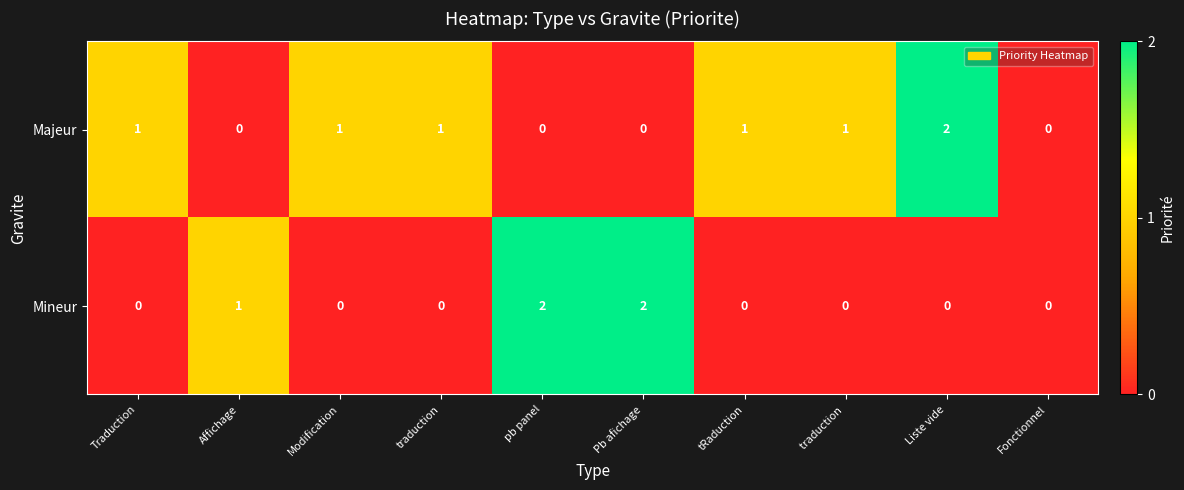

Reading left to right, list all the values displayed in this chart.

Majeur: Traduction=1	Affichage=0	Modification=1	traduction=1	pb panel=0	Pb afichage=0	tRaduction=1	traduction =1	Liste vide=2	Fonctionnel=0
Mineur: Traduction=0	Affichage=1	Modification=0	traduction=0	pb panel=2	Pb afichage=2	tRaduction=0	traduction =0	Liste vide=0	Fonctionnel=0